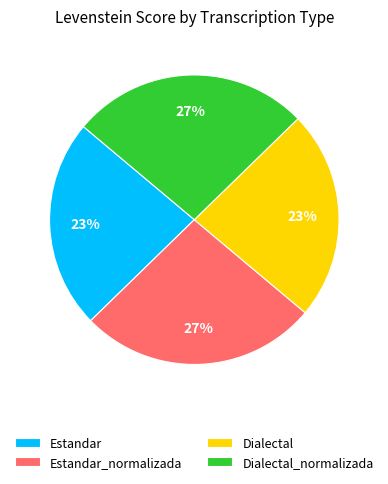

The Estandar_normalizada slice represents 39% of the pie. True or false?

False